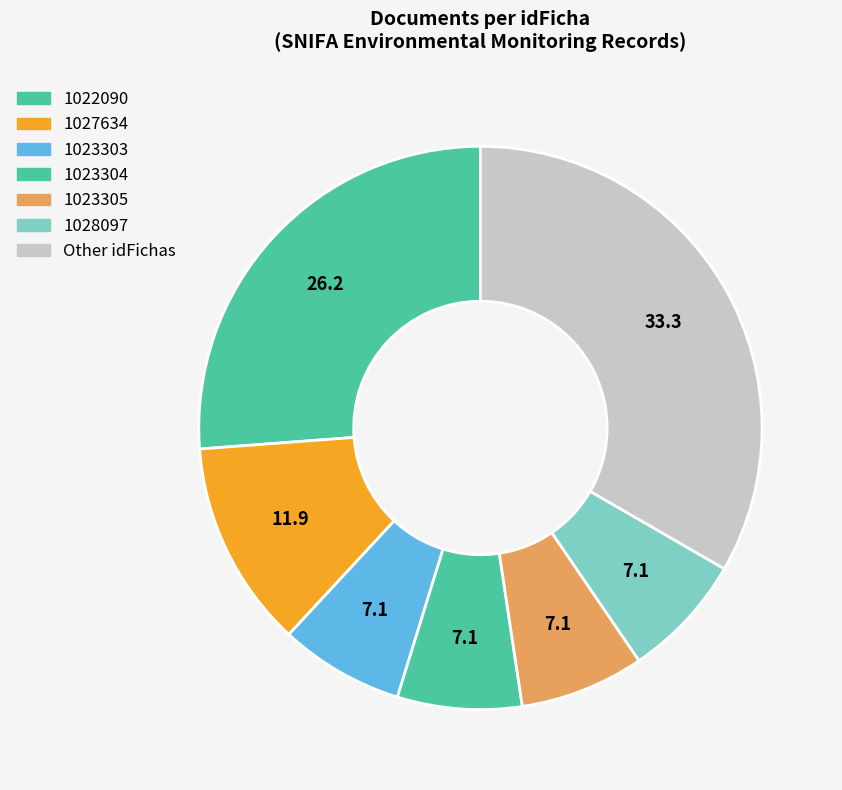

How many segments does this pie chart have?

7